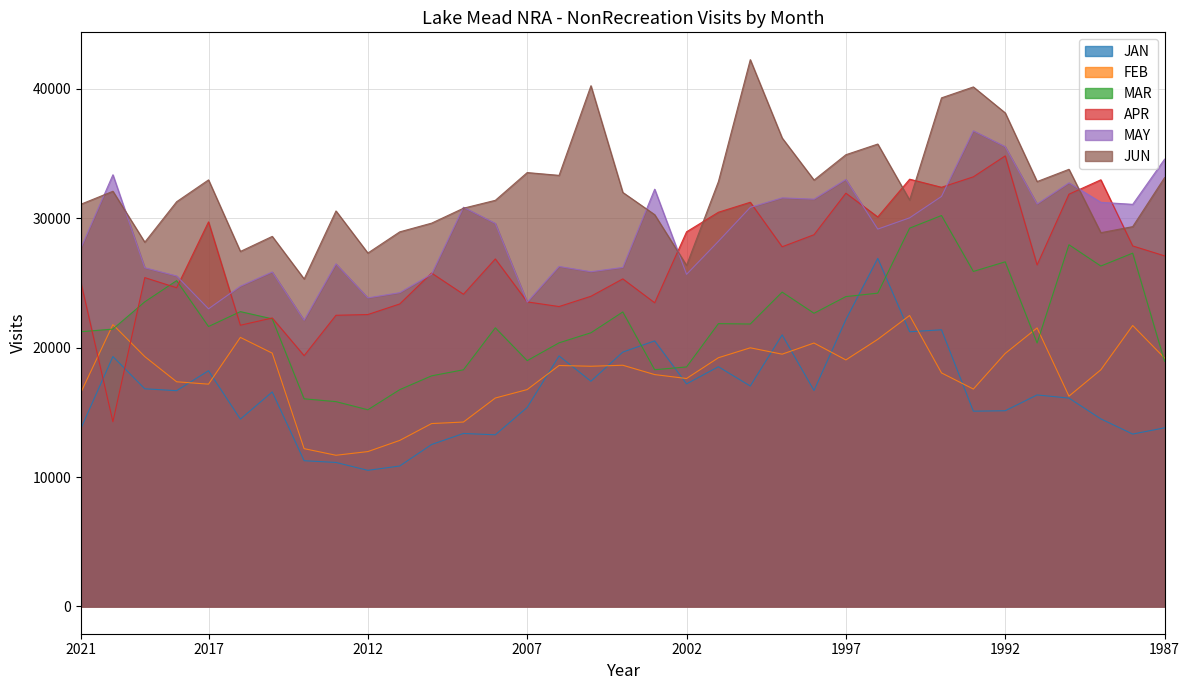

How many data points in MAR are above 21826?

17